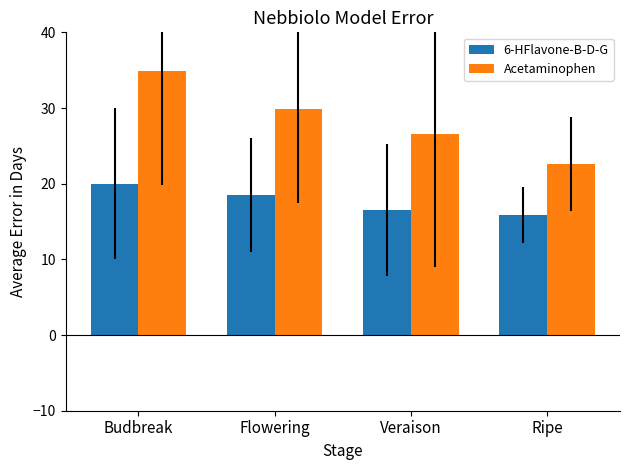

Which category has the lowest value in the Acetaminophen series?

Ripe